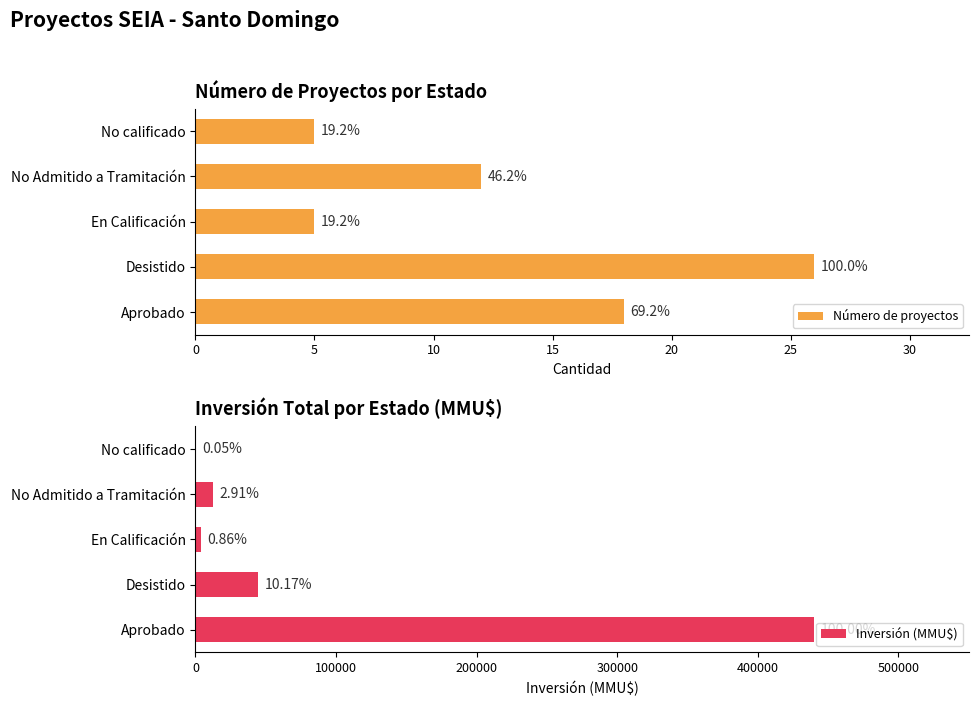

How many bars are there in each group?

2